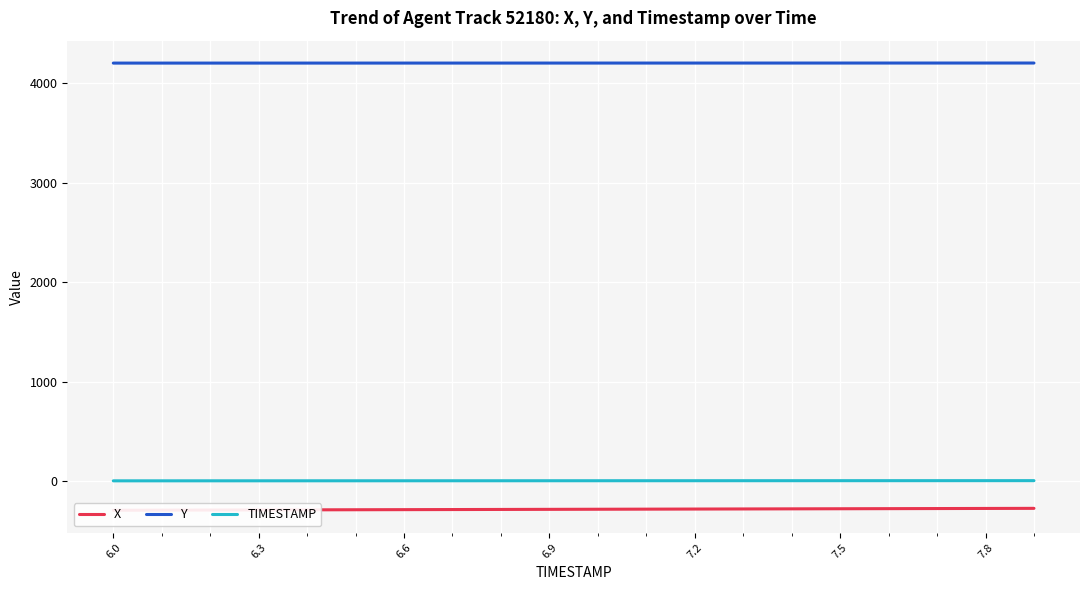

What is the sum of the TIMESTAMP values at 6.9 and 6.6?

13.5